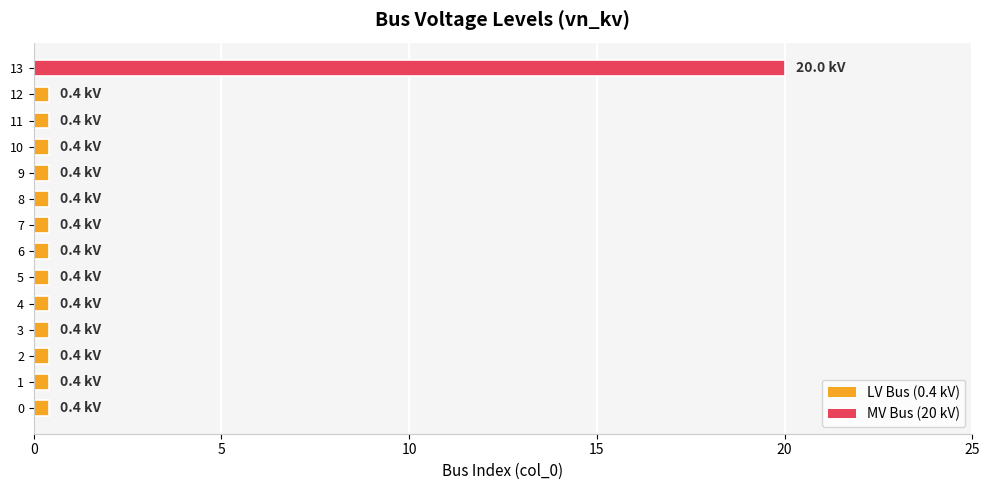

What is the difference between the maximum and second lowest values?

19.6